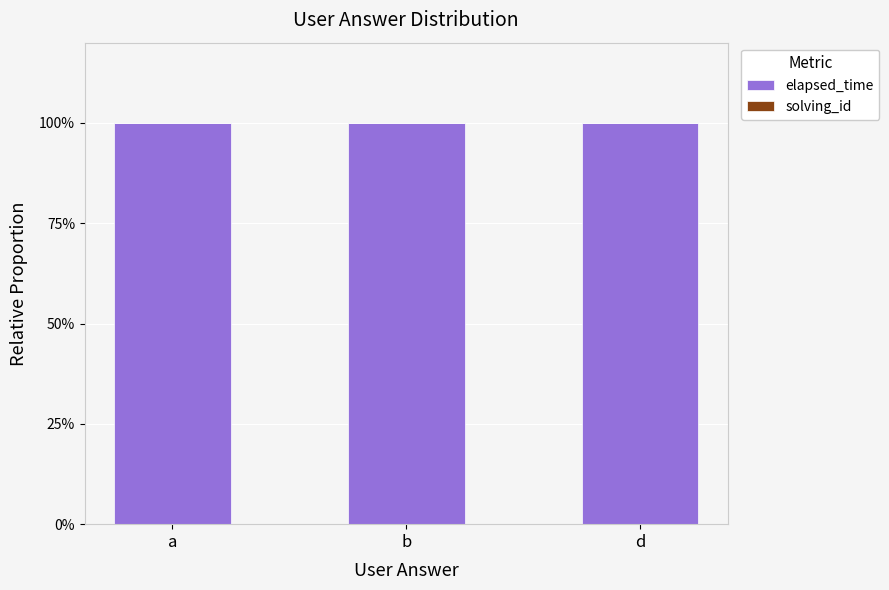

True or false: elapsed_time has a value of 100.0 at d.

True